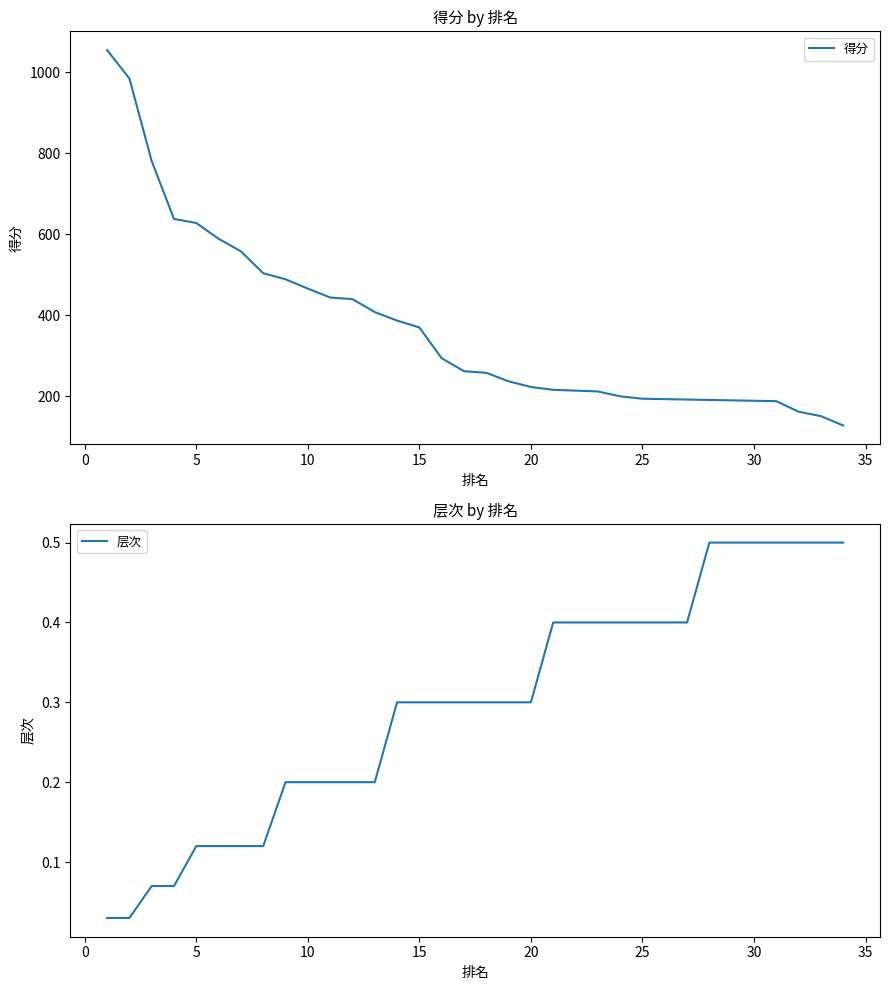

Rank the series by their average value, from lowest to highest.

层次, 得分